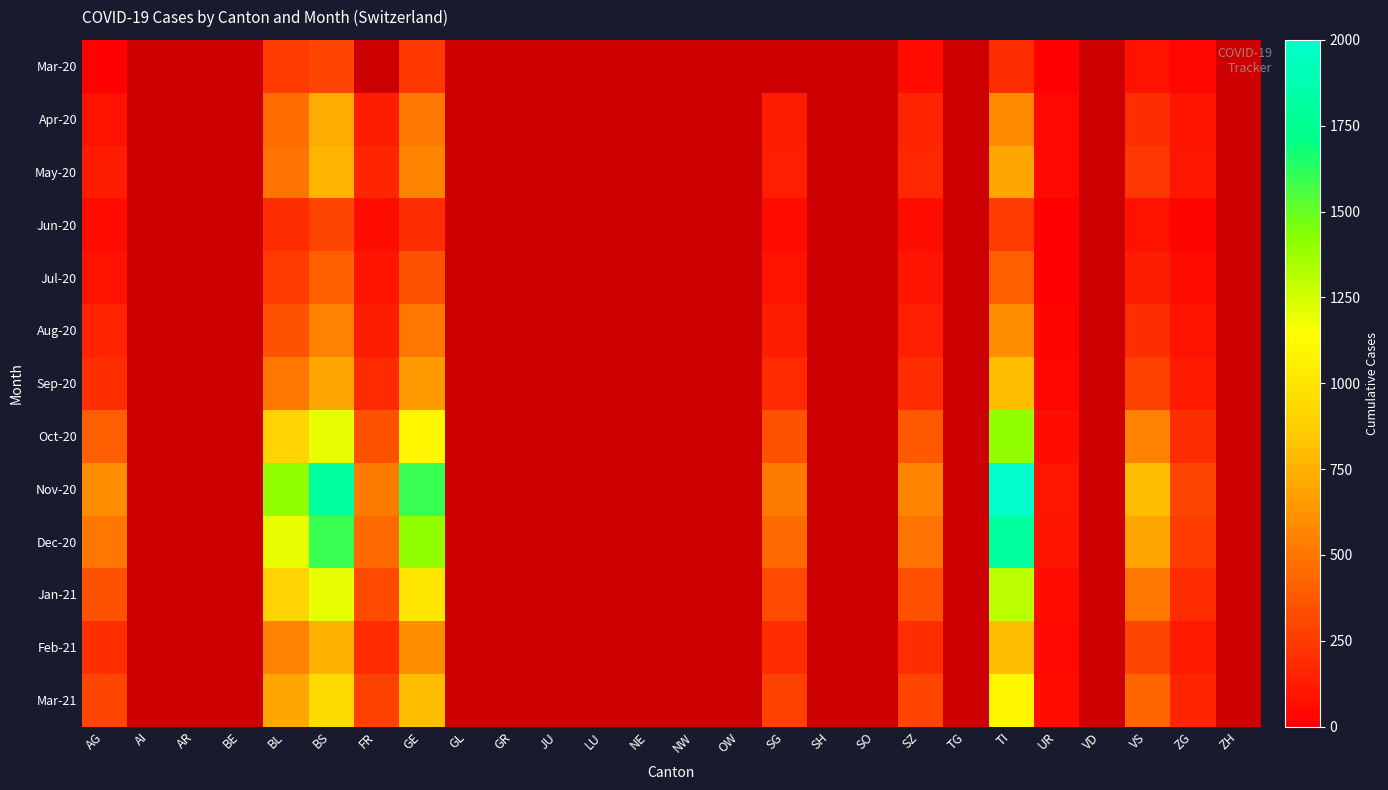

List the series in order of their peak value, lowest first.

Mar-20, Jun-20, Jul-20, Aug-20, Apr-20, May-20, Sep-20, Feb-21, Mar-21, Jan-21, Oct-20, Dec-20, Nov-20